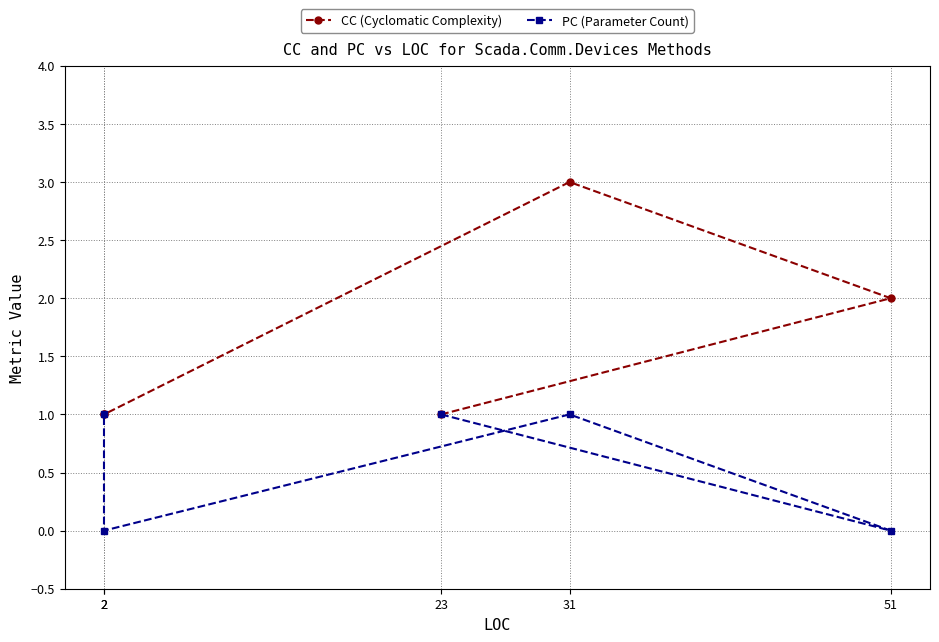

How many values in the CC (Cyclomatic Complexity) series exceed 1?

2